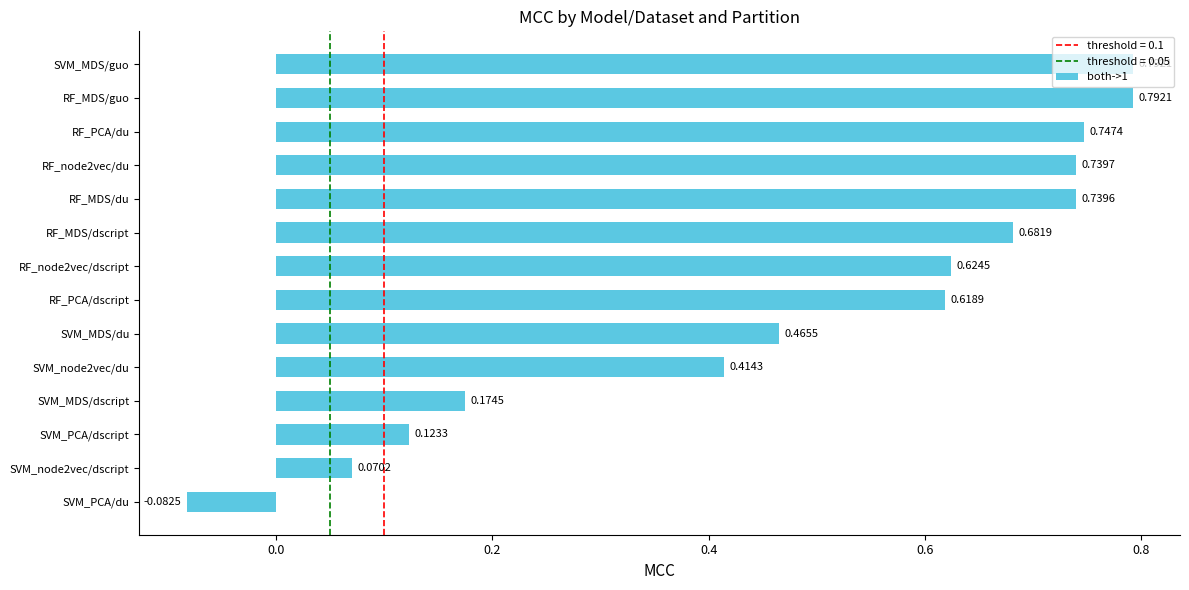

At which category does the chart reach its minimum across all series?

SVM_PCA/du